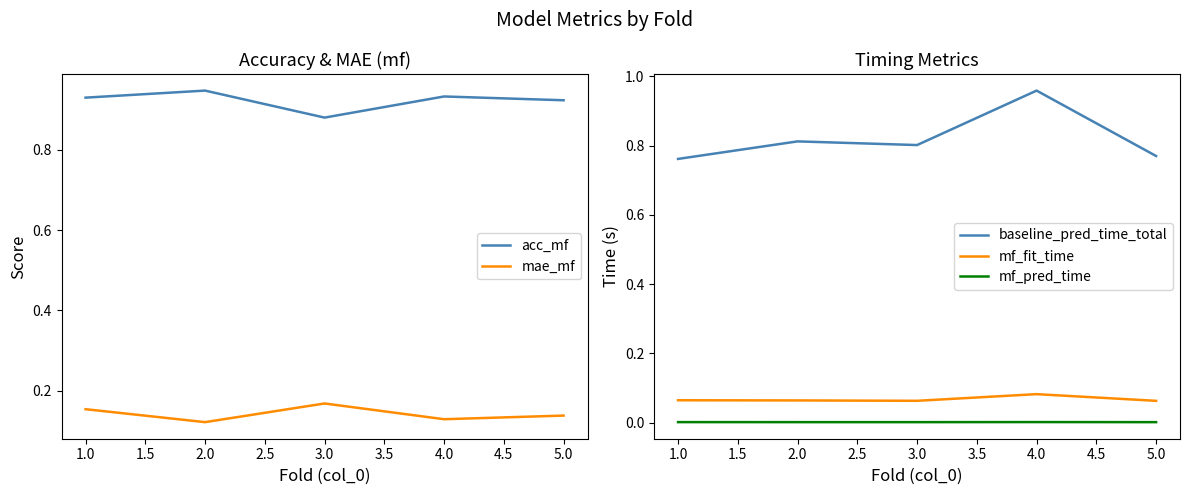

True or false: mf_fit_time and mf_pred_time cross at least once.

False